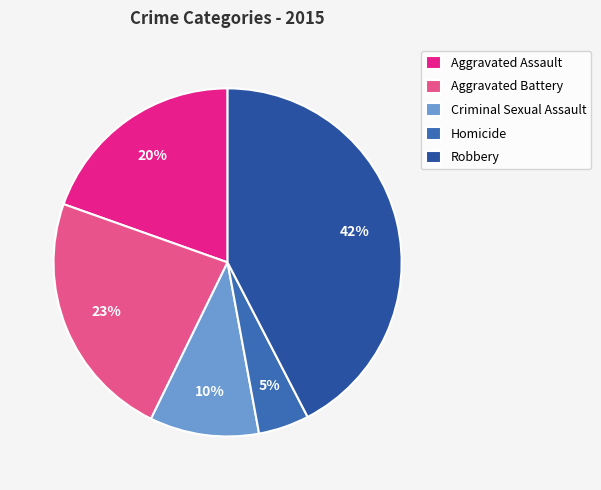

What portion of the pie excludes Aggravated Assault?

80.4%